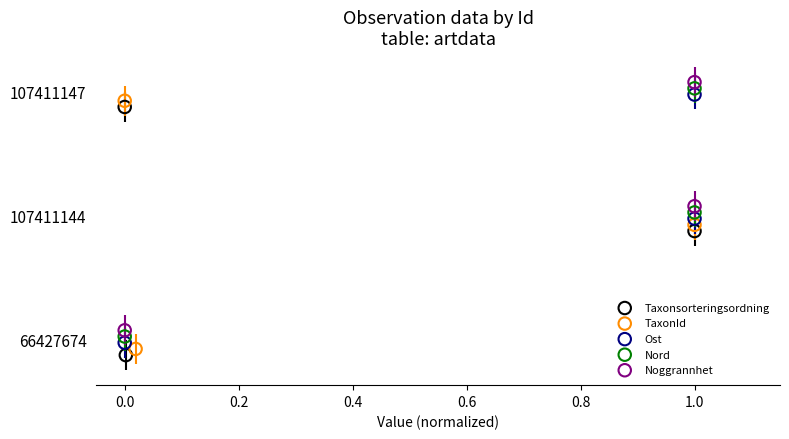

What are all the series names shown in the legend?

Taxonsorteringsordning, TaxonId, Ost, Nord, Noggrannhet